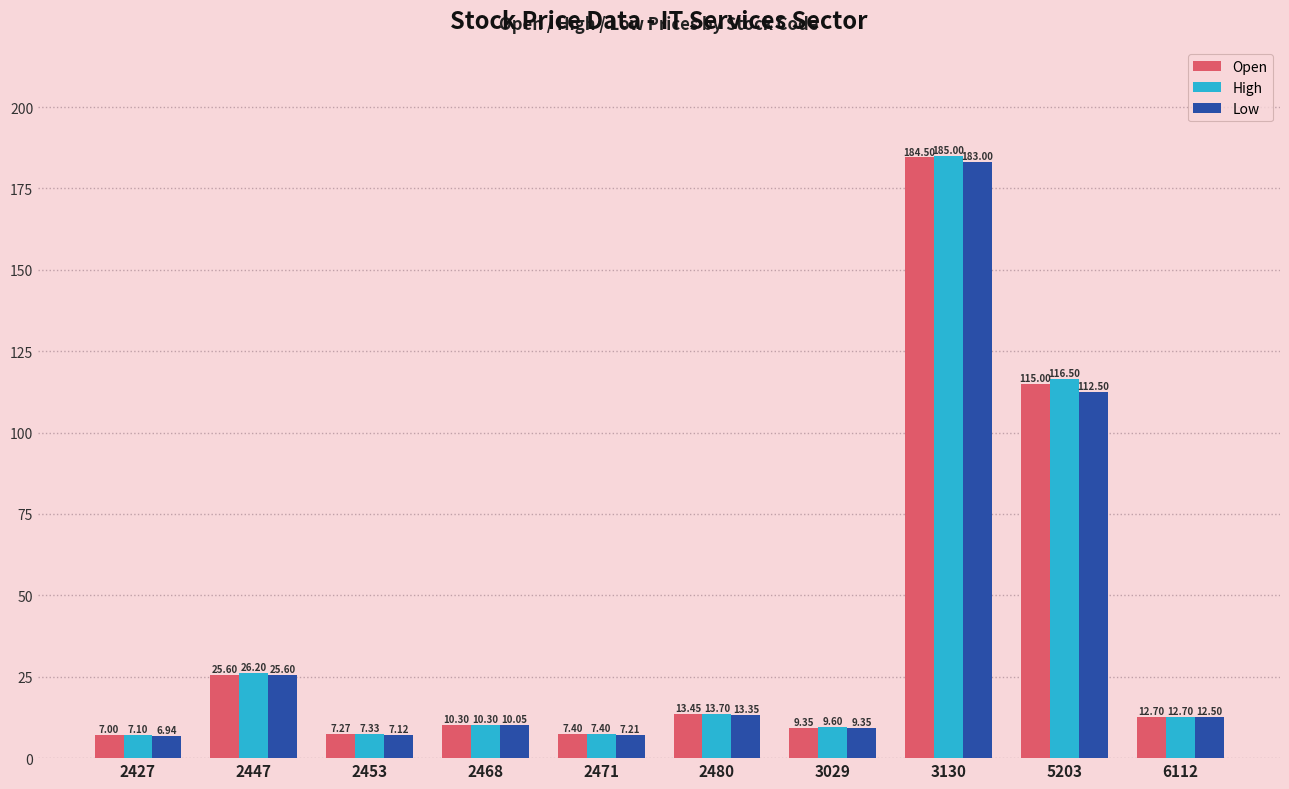

What is the difference between the highest and lowest values at 3130?

2.0